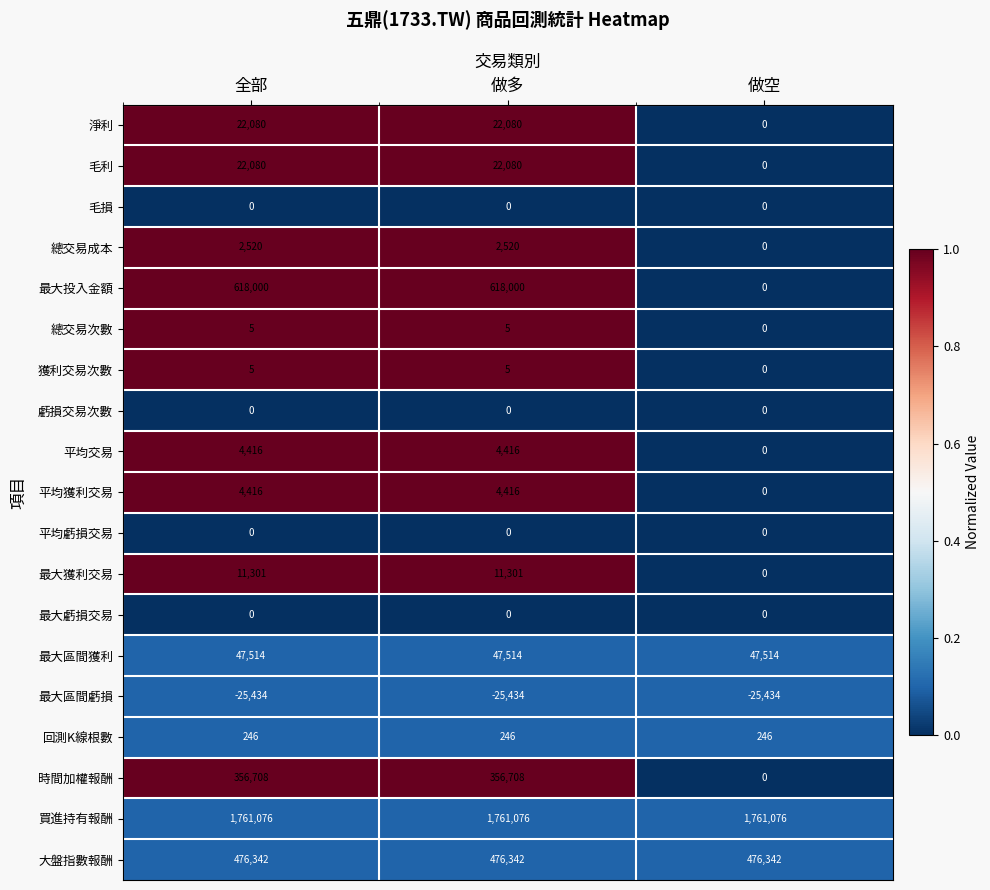

Read the 最大區間虧損 value at 全部.

-25434